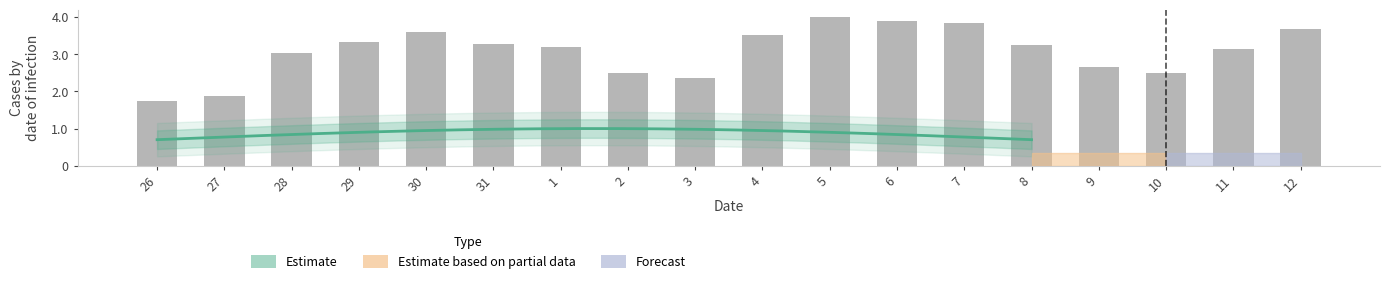

Is it true that the value at 2 is 3.7?

False